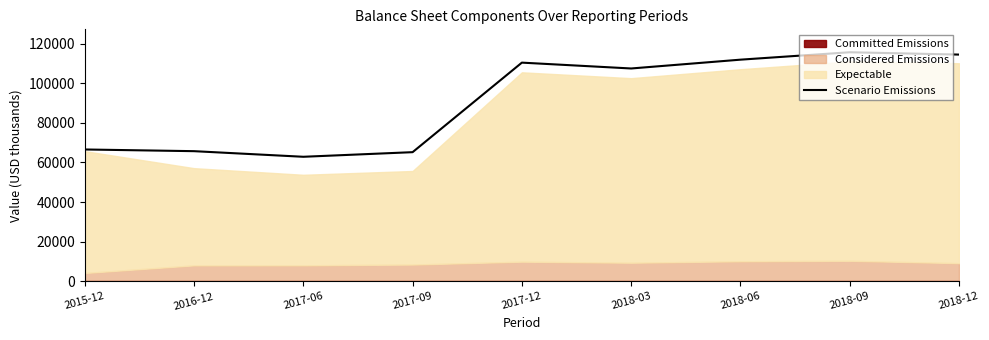

True or false: the data shows 111861 at 2018-06.

True